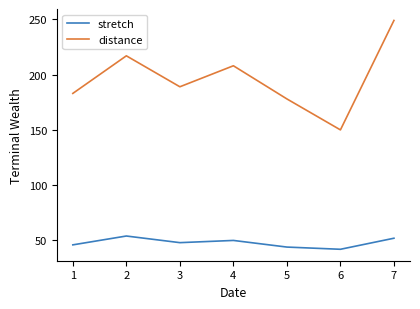

How many lines are shown in the chart?

2